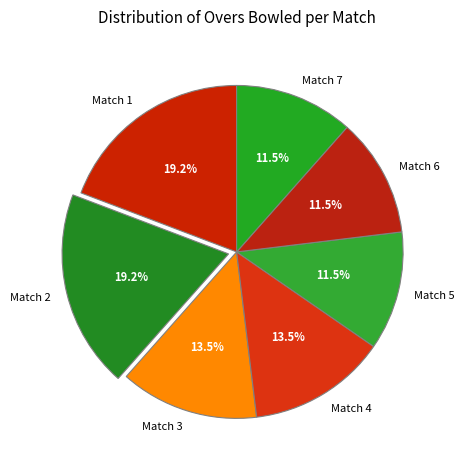

Is Match 1 the majority of the pie?

No